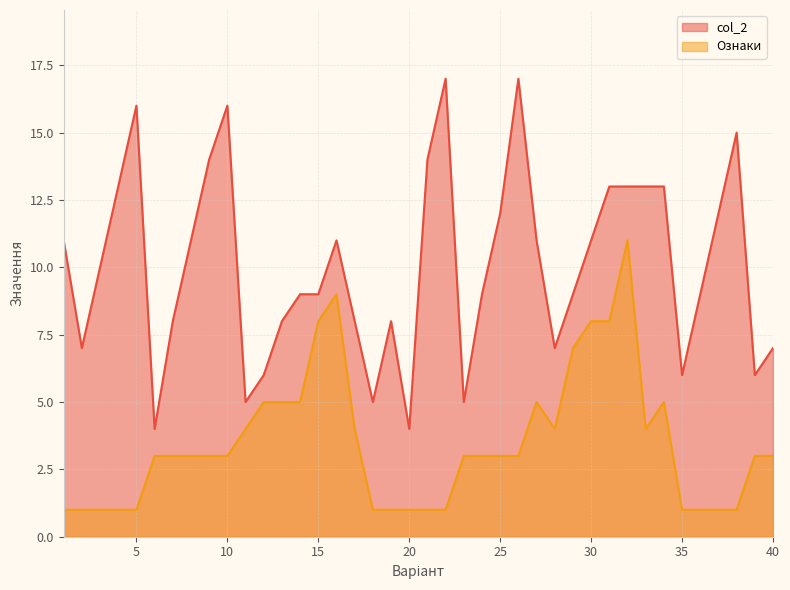

At which category is the sum across all series the highest?

32